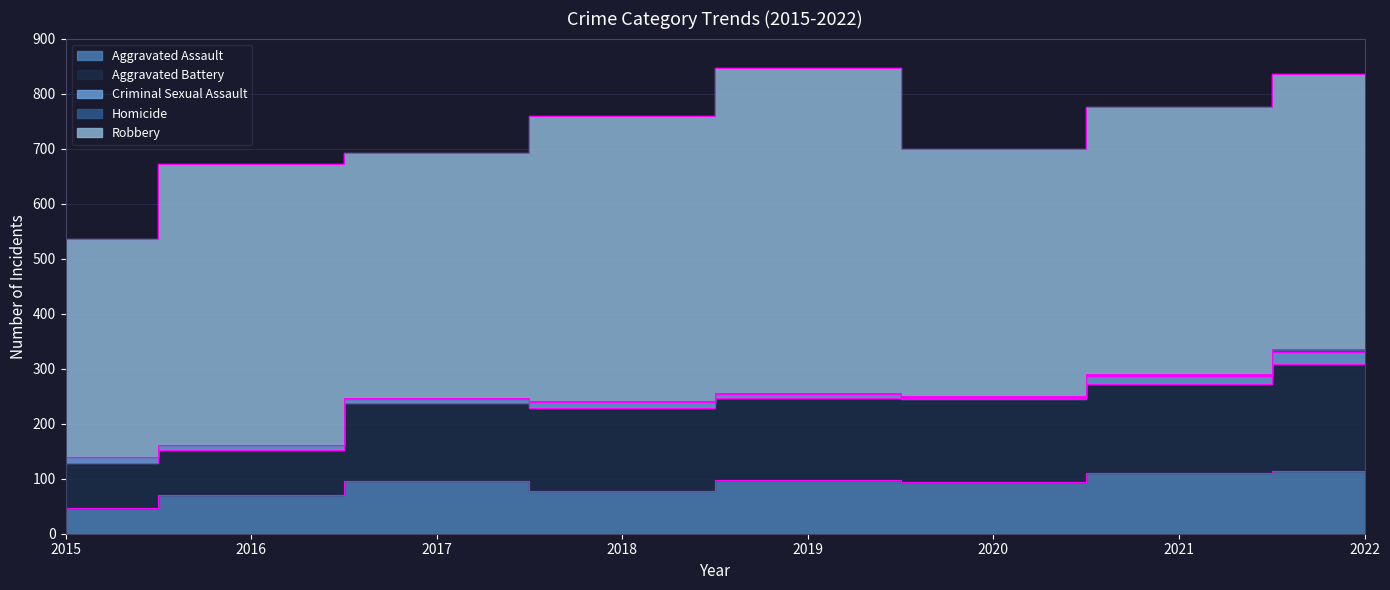

Which series changed the most between 2019 and 2022?

Robbery